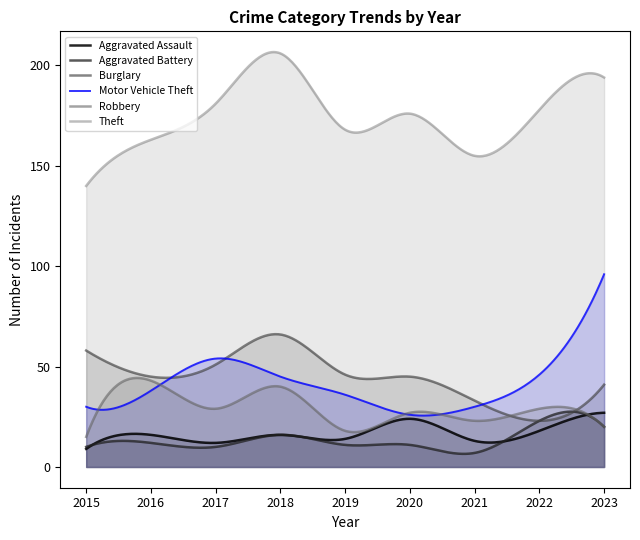

How many lines are shown in the chart?

6